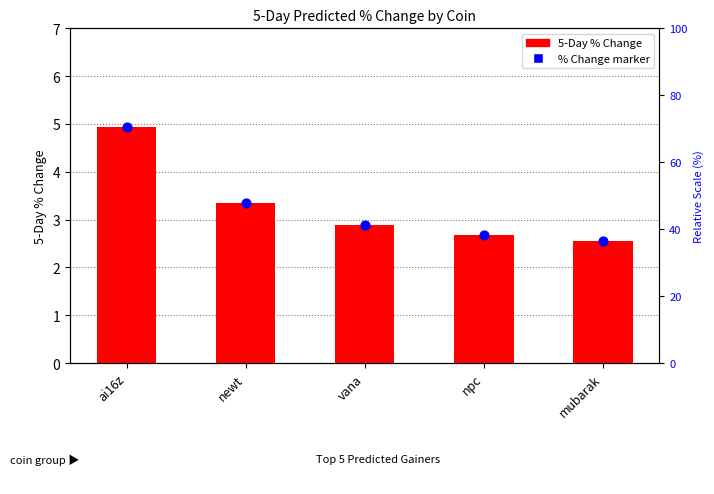

At how many categories does at least one series exceed 4?

1